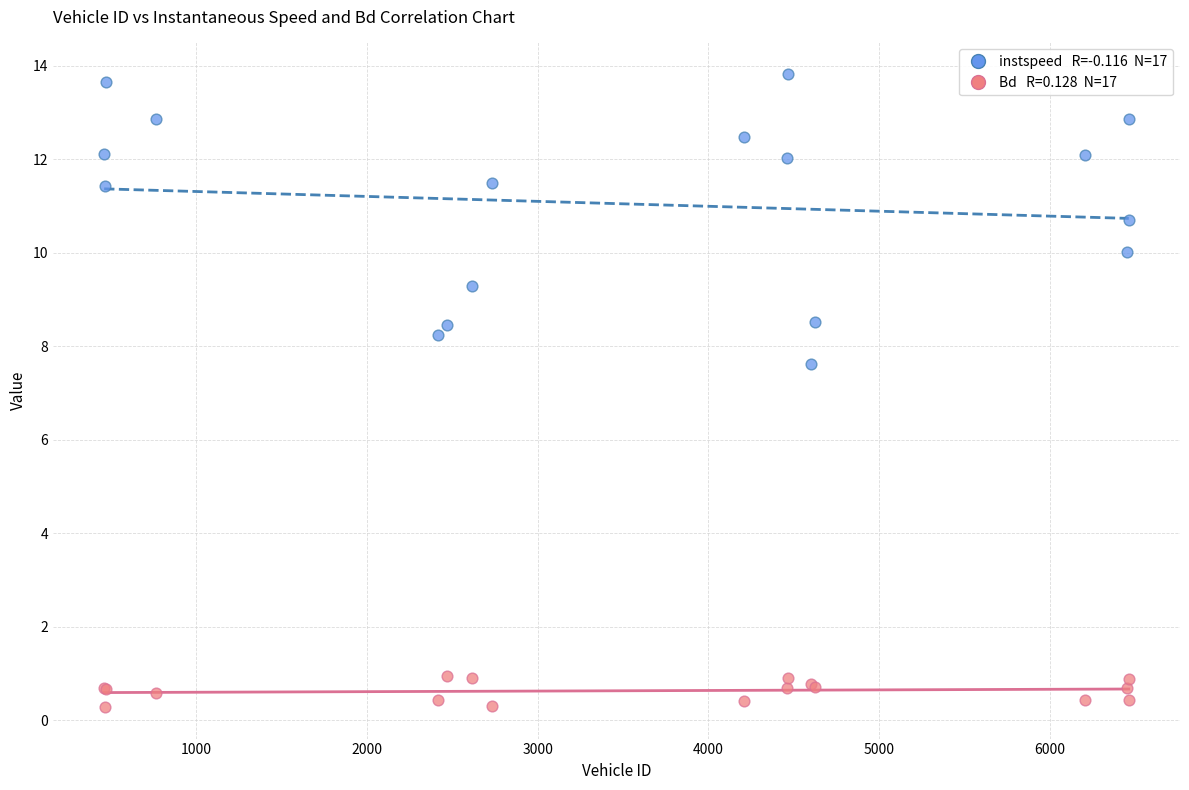

Across all series, what Y value is closest to 7?

7.6